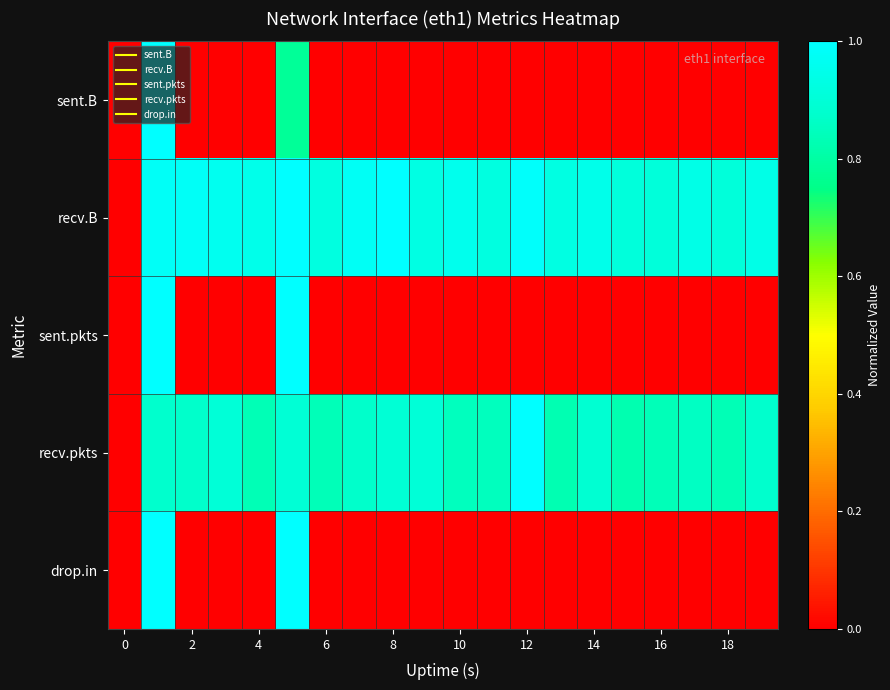

Which series has the largest total across all categories?

recv.B